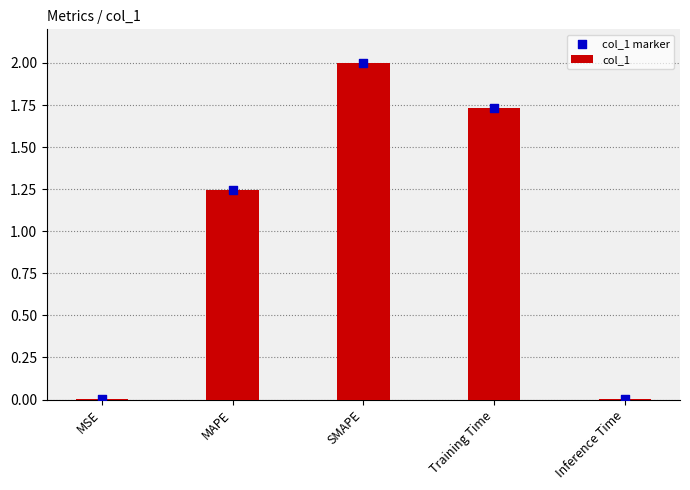

Which series has the largest Y range (max minus min)?

col_1